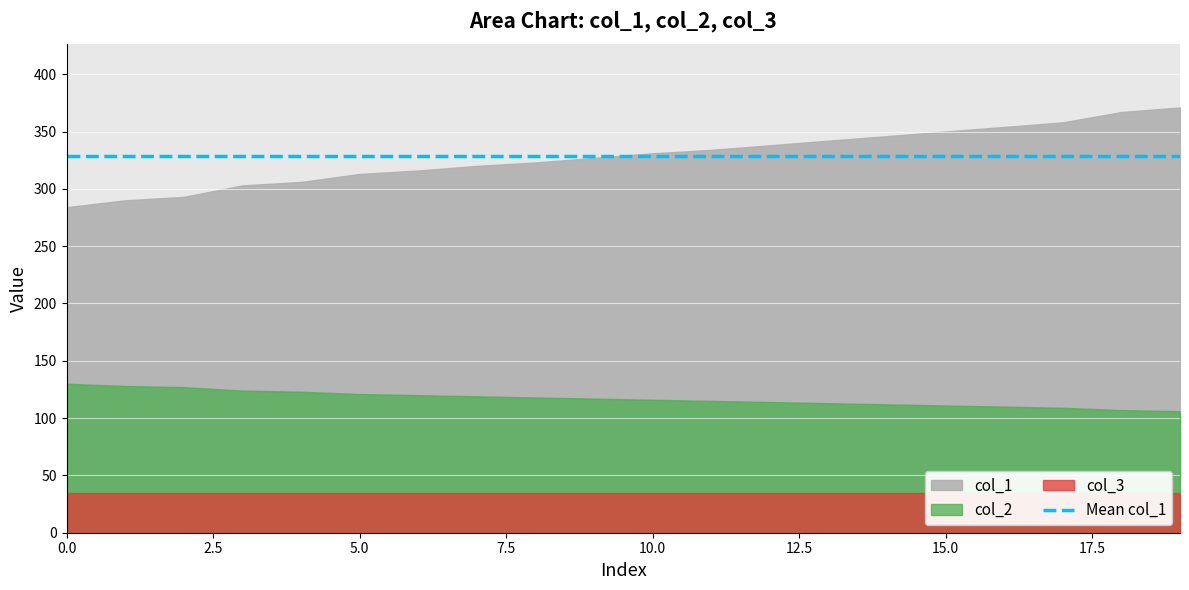

The col_3 series shows 61 at 0. True or false?

False